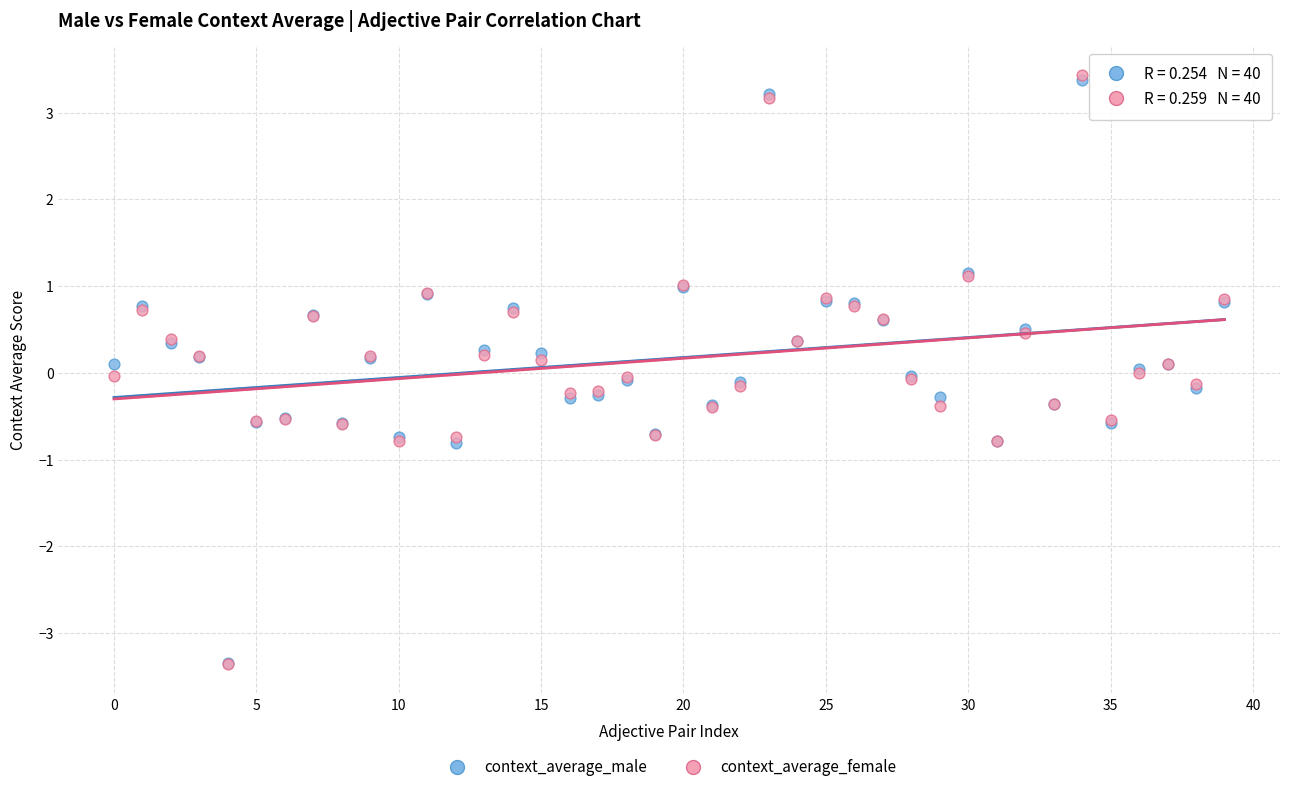

What are all the series names shown in the legend?

context_average_male, context_average_female